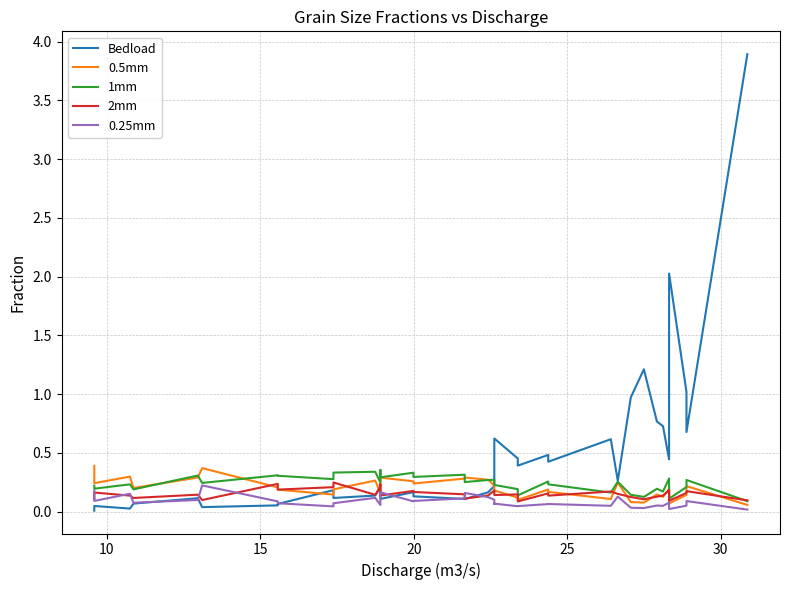

After their last crossing, which series has the higher values: 0.5mm or 1mm?

1mm